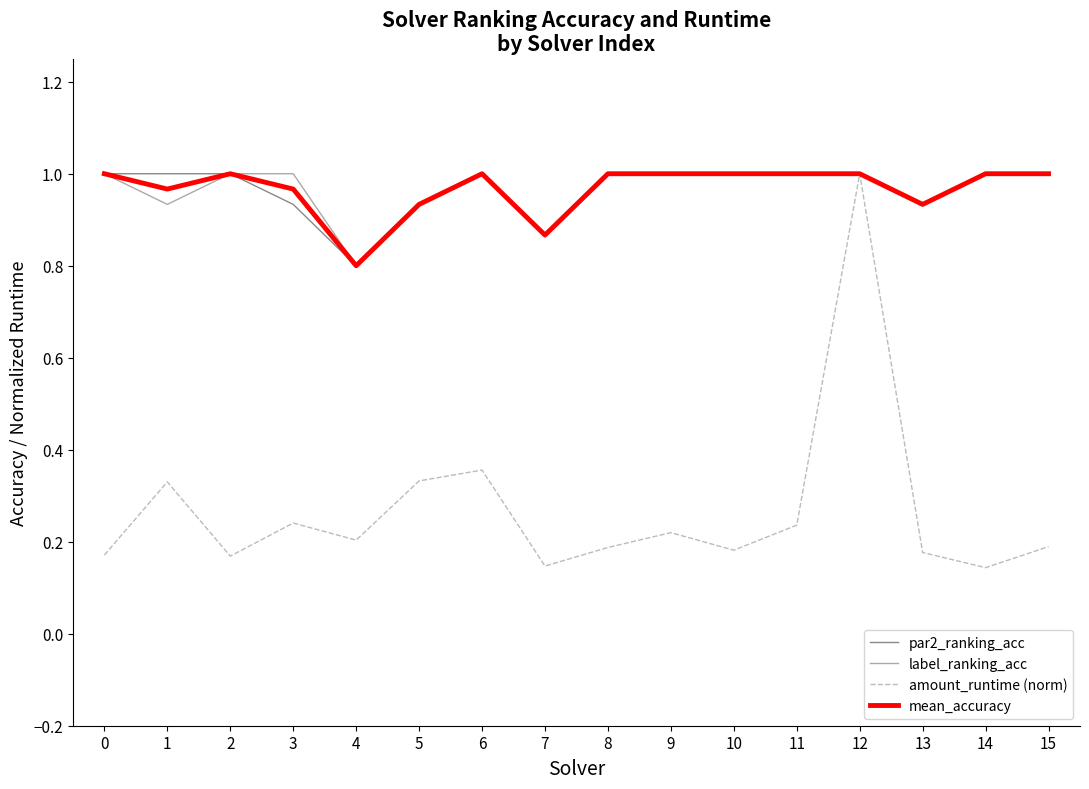

What is the total value across all series at 3?

3.1